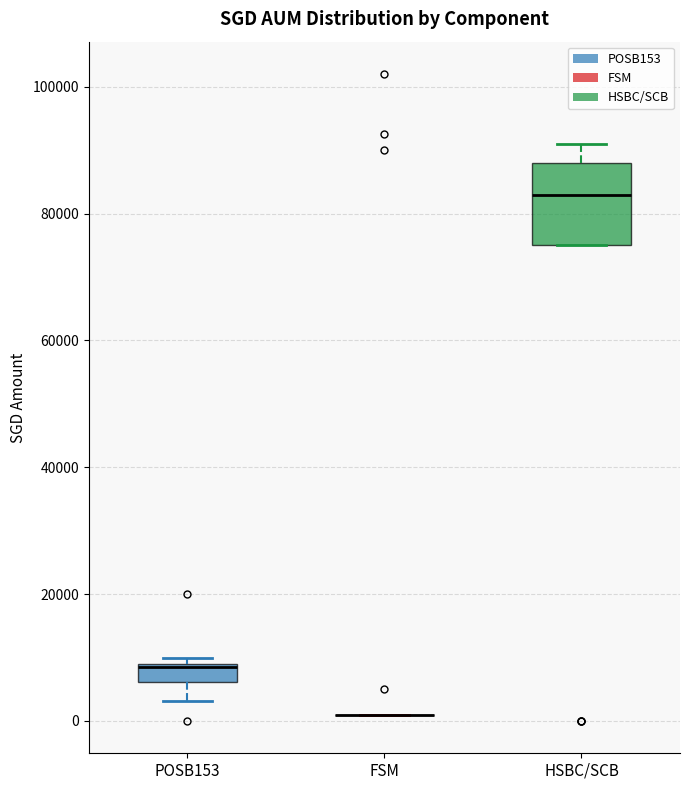

Where is the upper edge of the box for POSB153 on the y-axis? The values are not printed on the chart, so give them approximately, as read against the axis.

10000